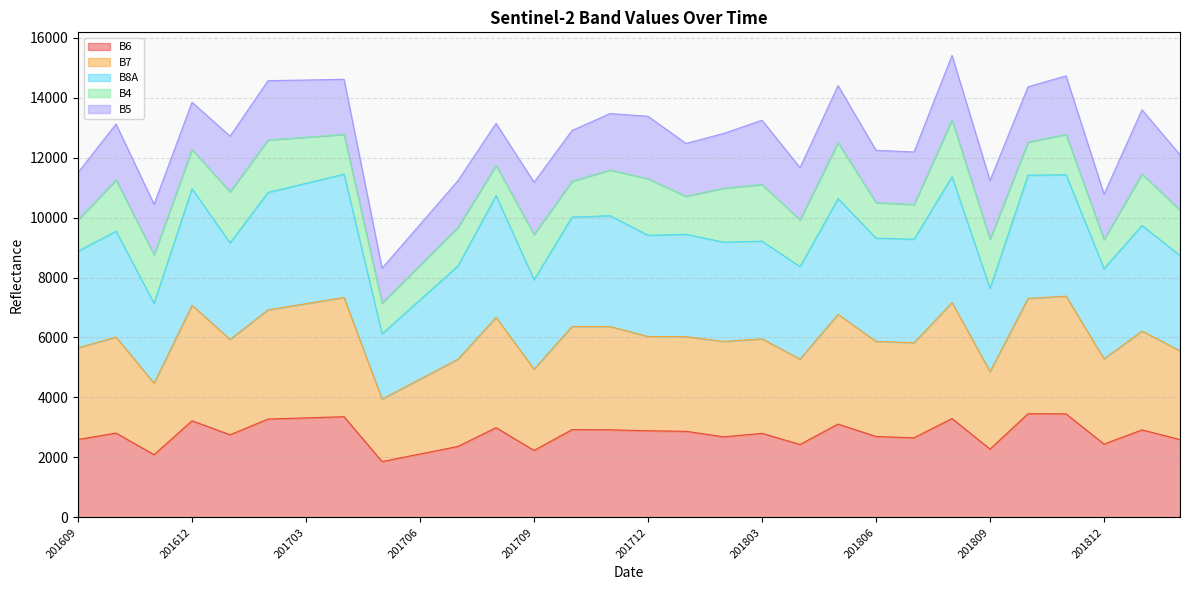

At which label is B6 closest to 2659?

201807